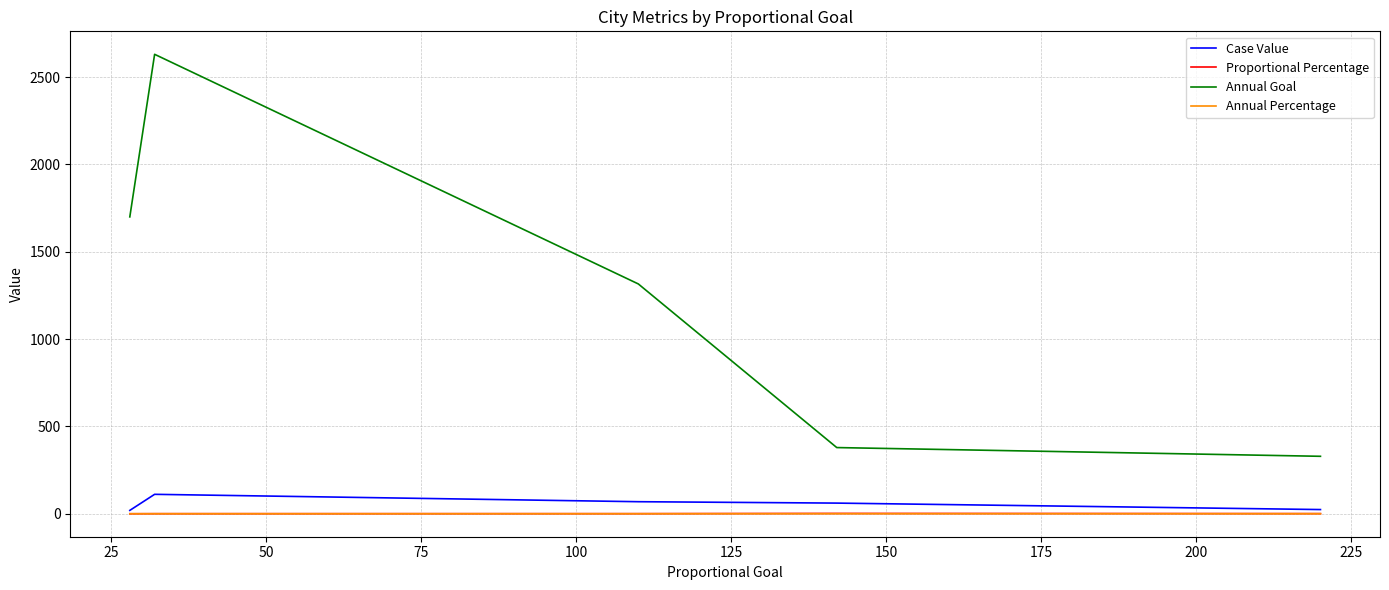

Which series has the largest total across all categories?

Annual Goal